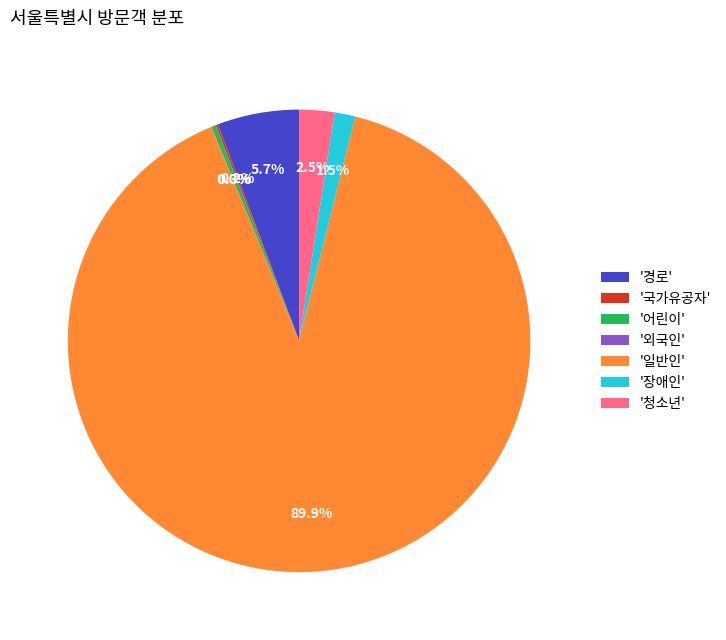

Which slice is the largest?

'일반인'